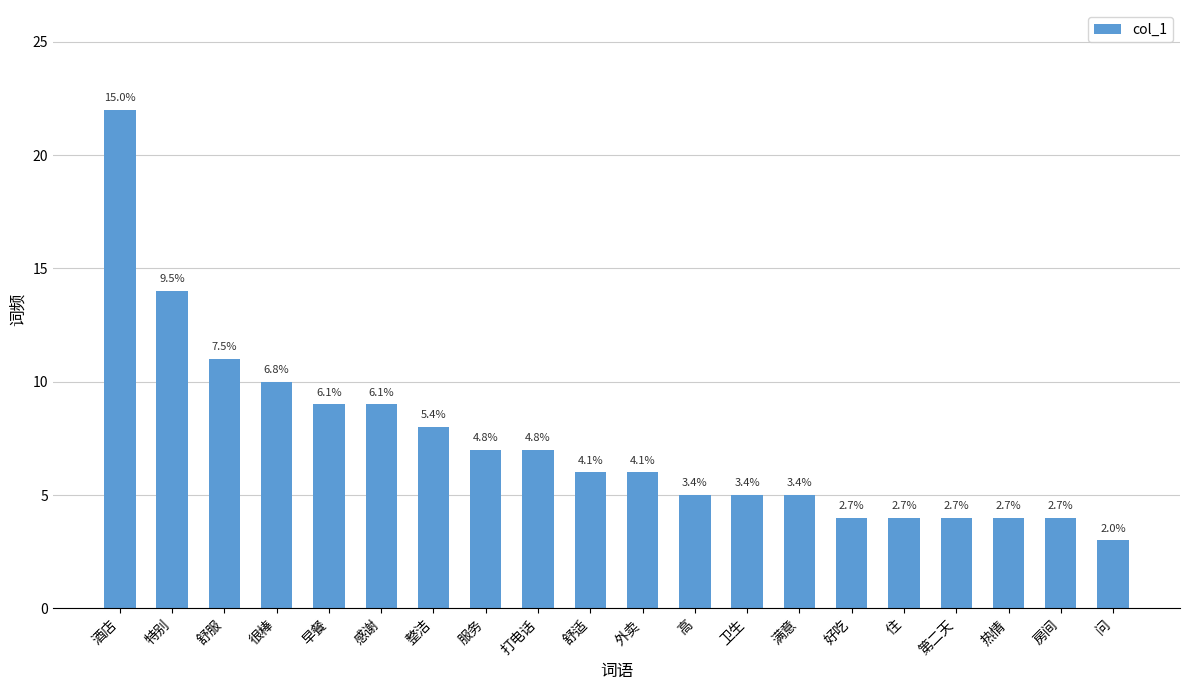

Does the chart contain any negative values?

No